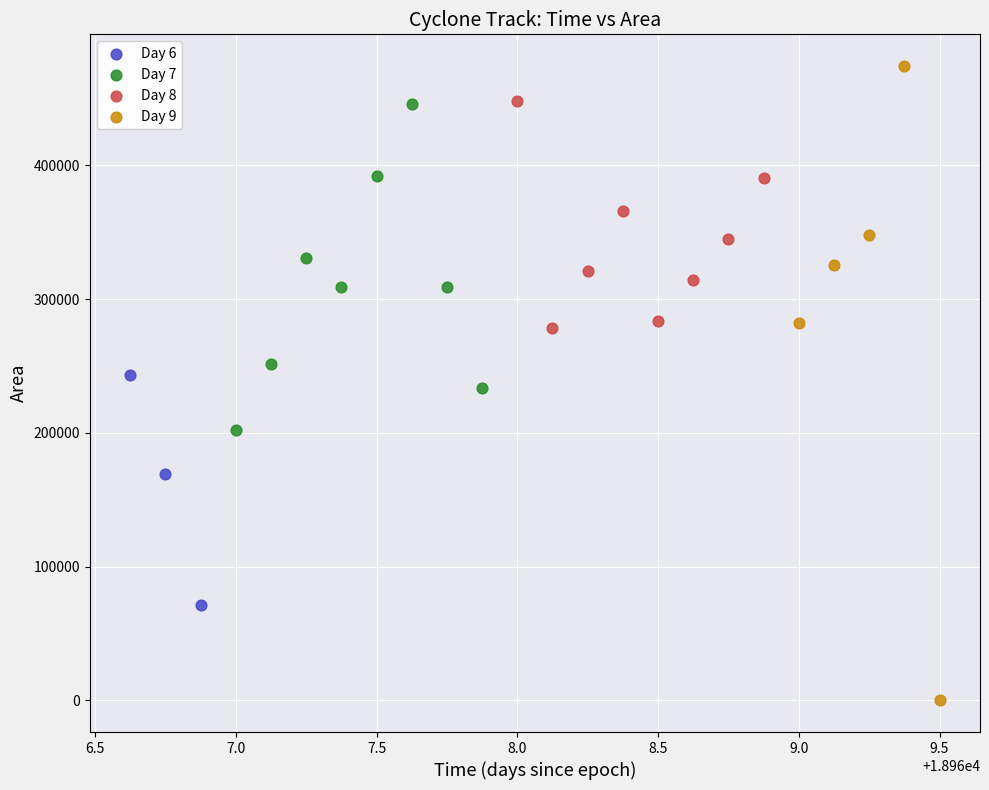

Which series has the widest spread of Y values?

Day 9